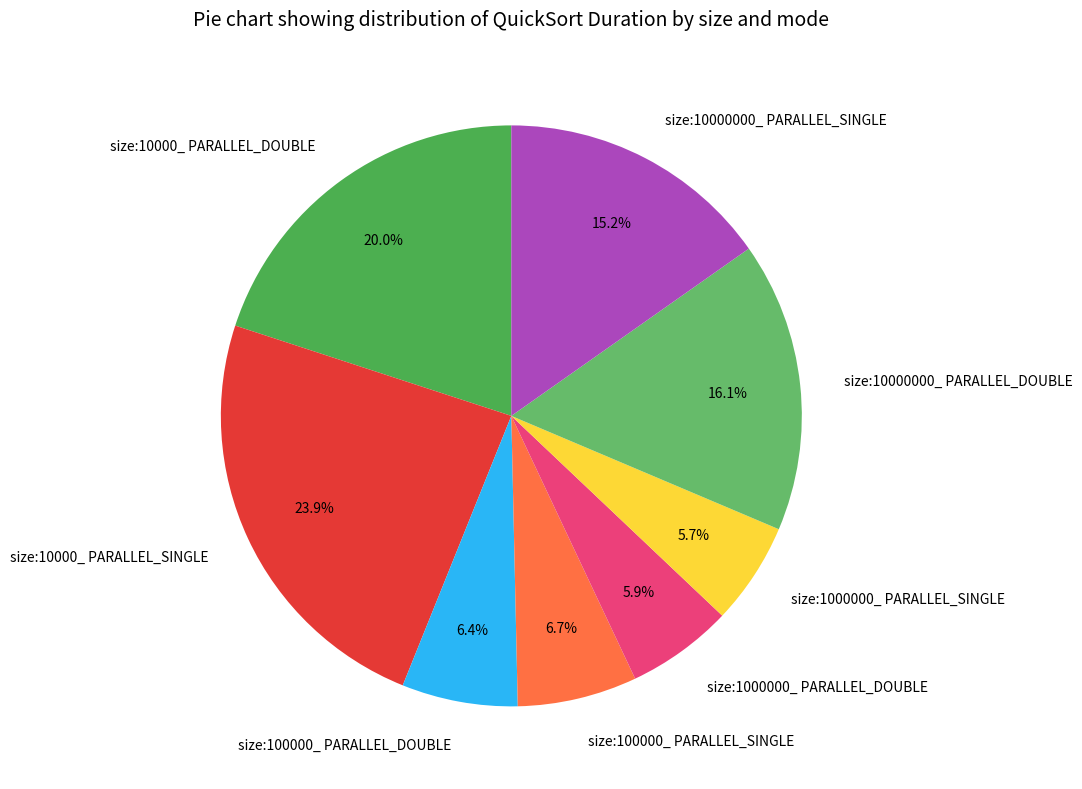

Which slice is the largest?

size:10000_ PARALLEL_SINGLE